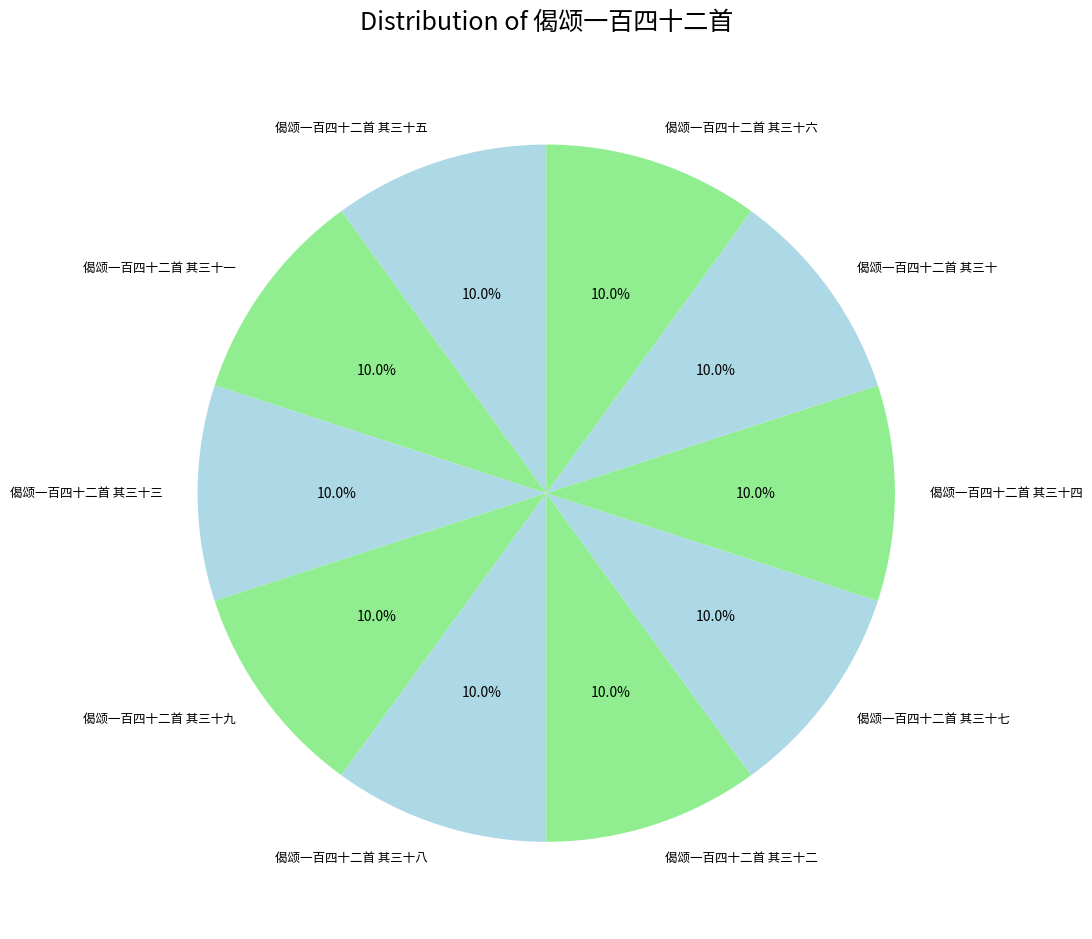

What percentage is the 偈颂一百四十二首 其三十五 slice, to the nearest percent?

10%